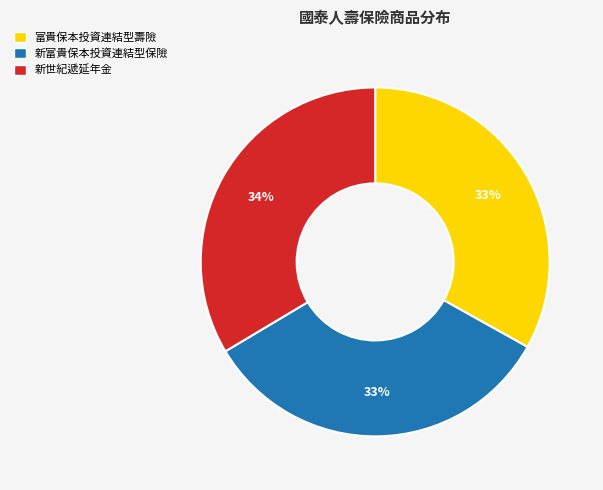

Is the sum of 新世紀遞延年金 and 富貴保本投資連結型壽險 greater than half?

Yes